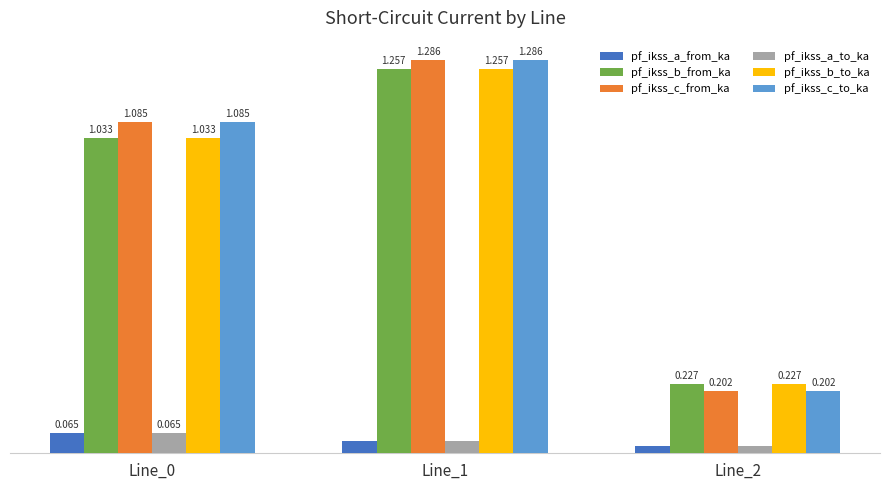

Is the value of pf_ikss_b_to_ka at Line_1 greater than the value of pf_ikss_a_to_ka at Line_1?

Yes